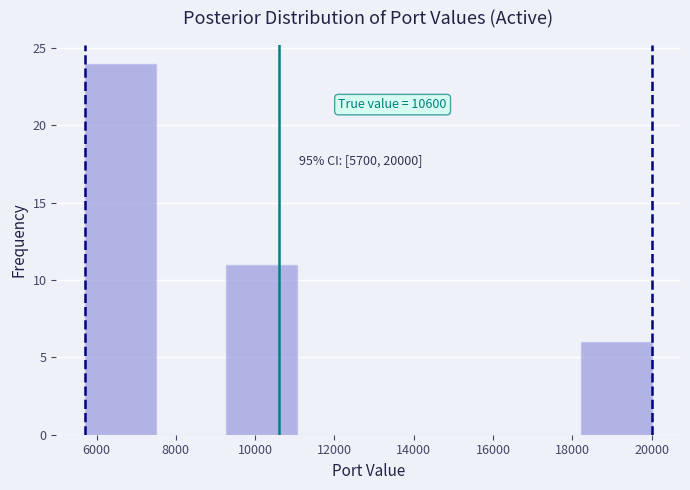

Which range on the x-axis has the tallest bar?

5800 to 7400